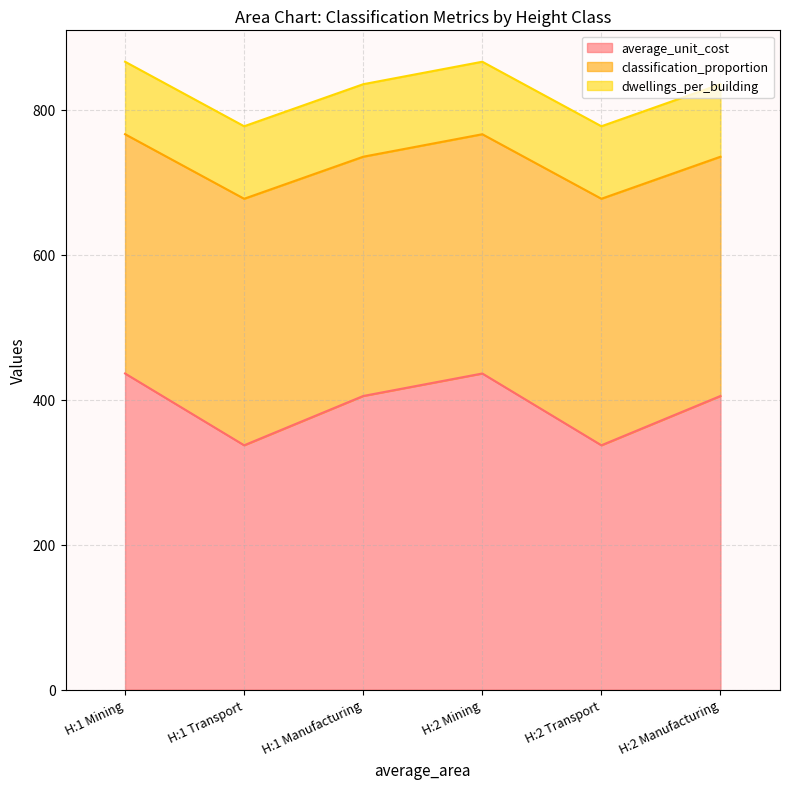

Which has a higher value, H:2 Mining or H:2 Manufacturing?

H:2 Mining